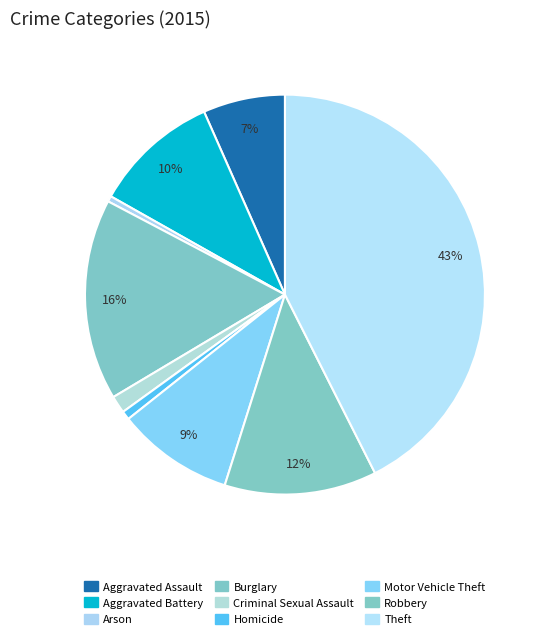

How many slices are in this pie chart?

9